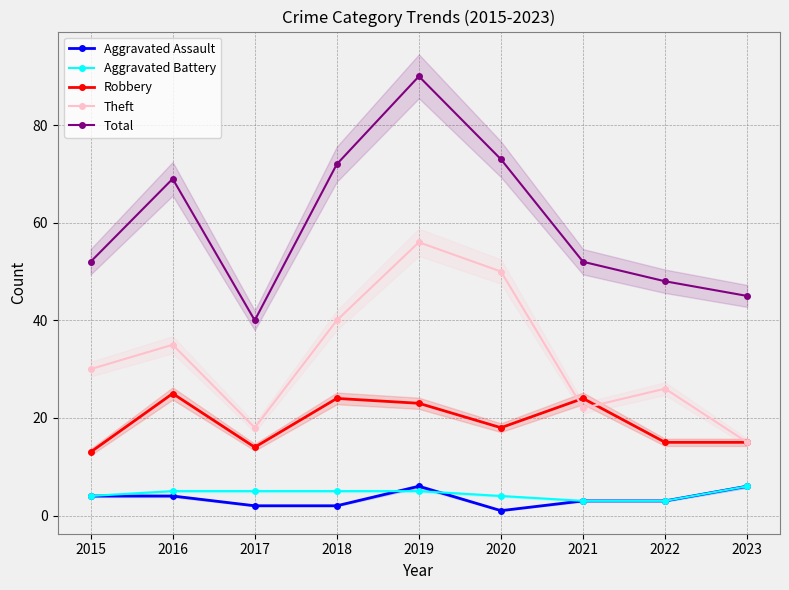

What is the difference between the highest and lowest values at 2021?

49